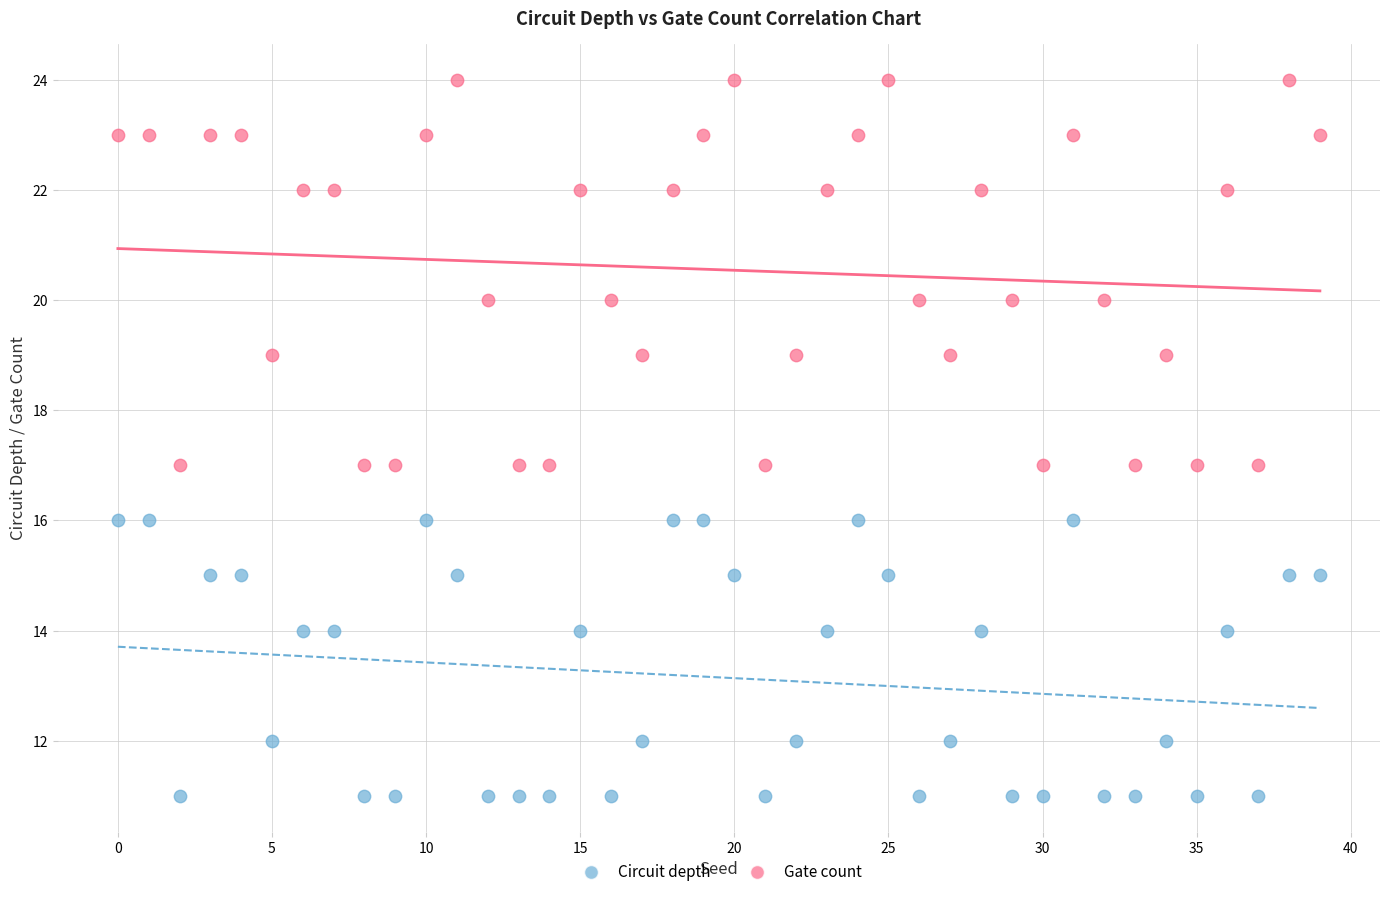

Across all data points, what is the range of Y values (max minus min)?

13